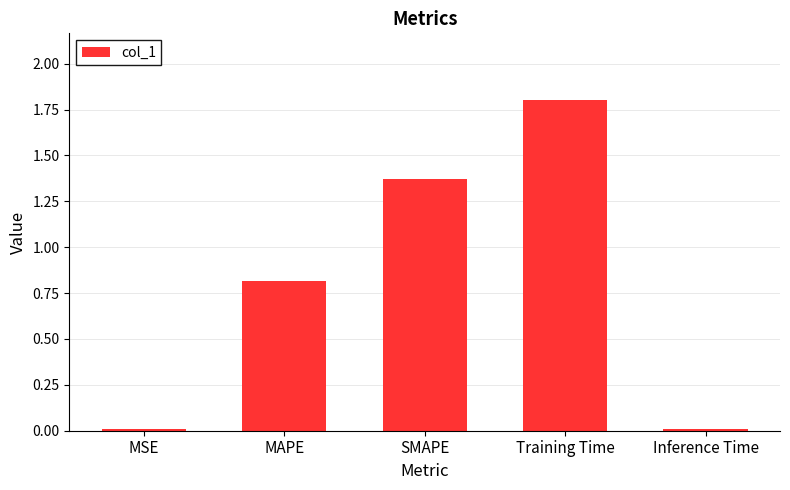

Are the bars horizontal?

No